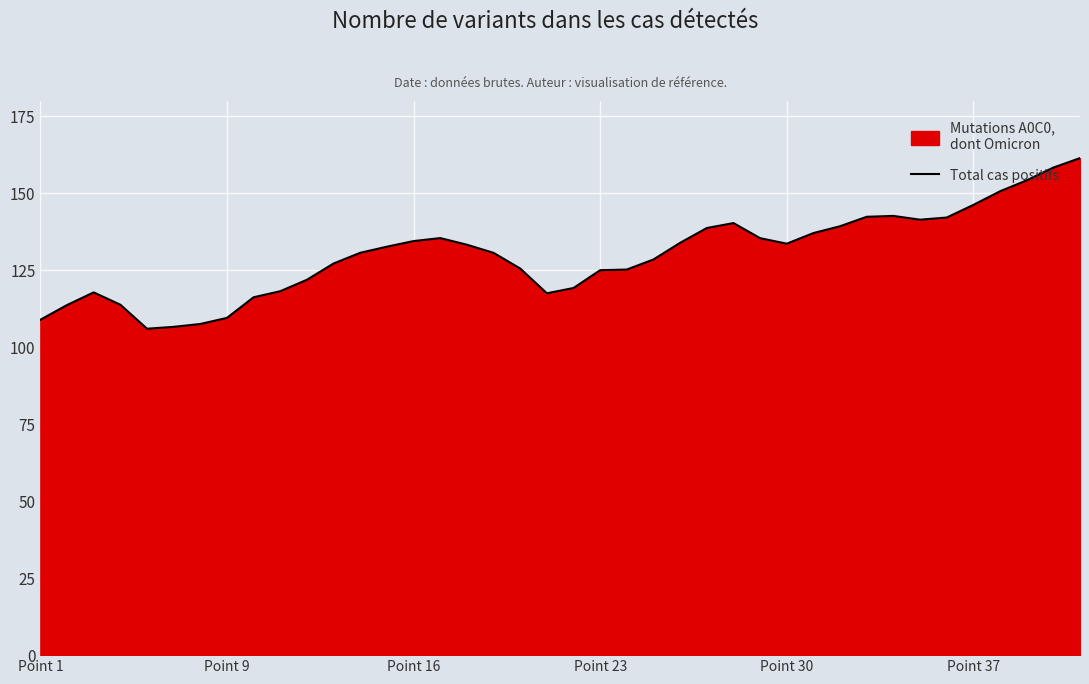

How many lines are shown in the chart?

1